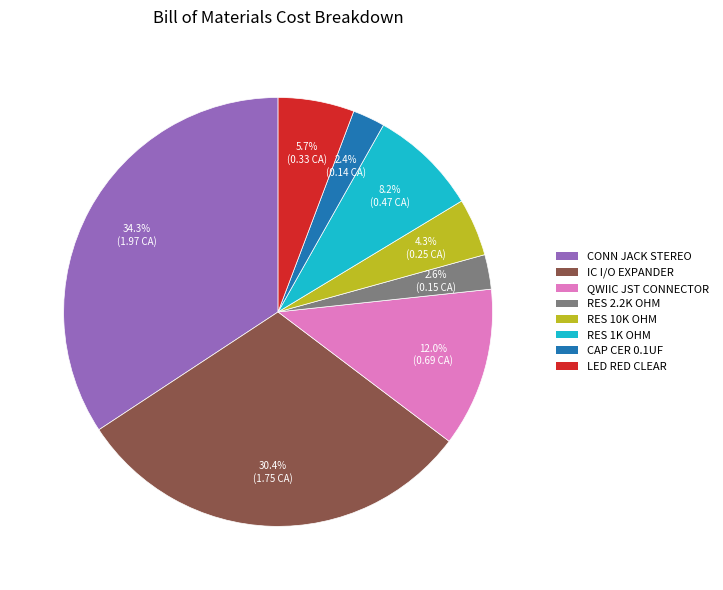

Is there a majority slice in this chart?

No